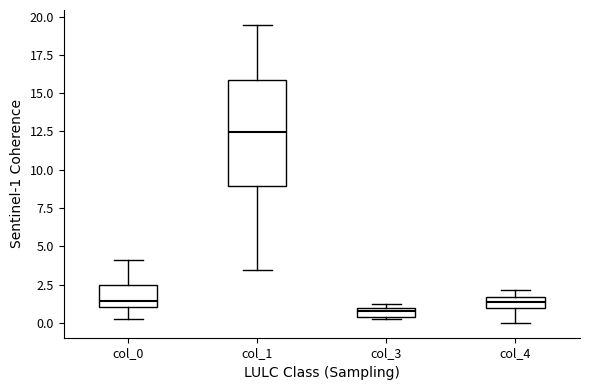

Which box is the tallest, from its lower edge to its upper edge?

col_1